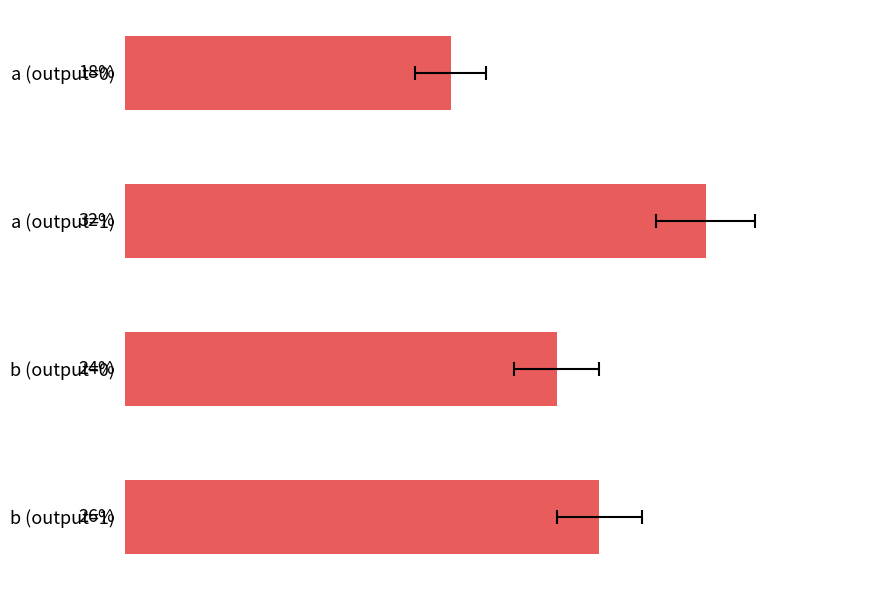

What is the average value?

25.0